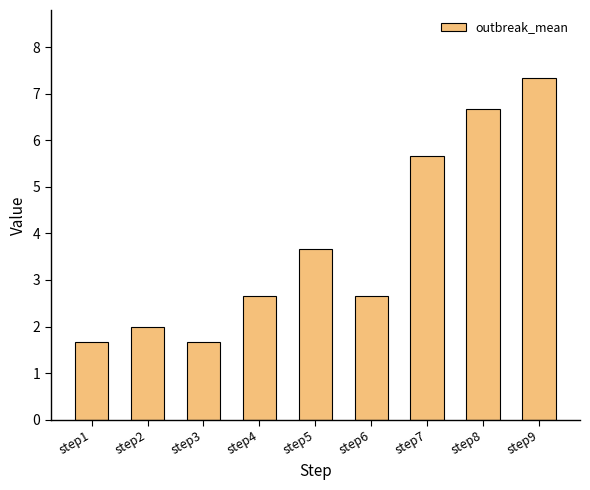

What is the ratio of the value at step8 to the value at step7?

1.2